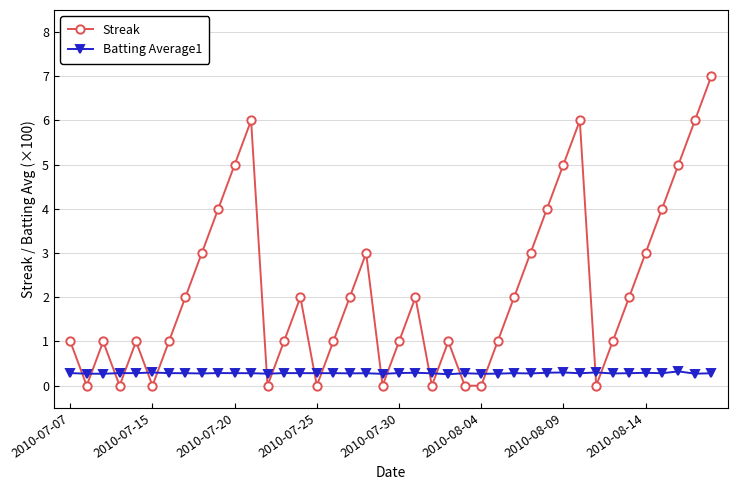

What is the maximum value shown in the chart?

7.0